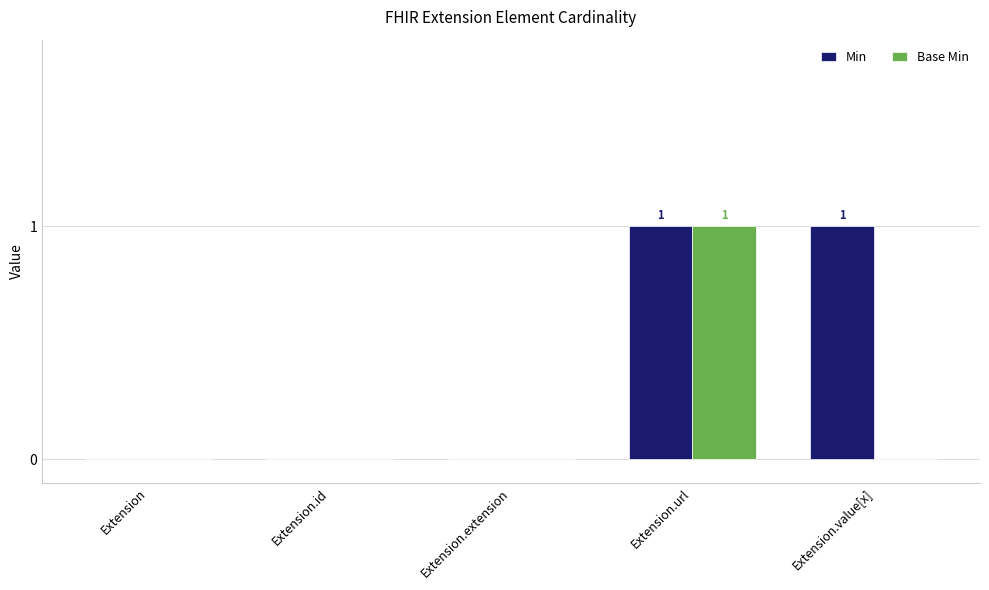

The Min series shows 1 at Extension.url. True or false?

True